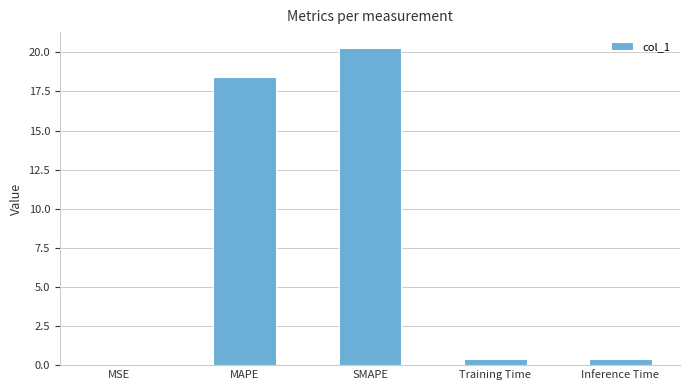

At which label is the value closest to 10?

MAPE